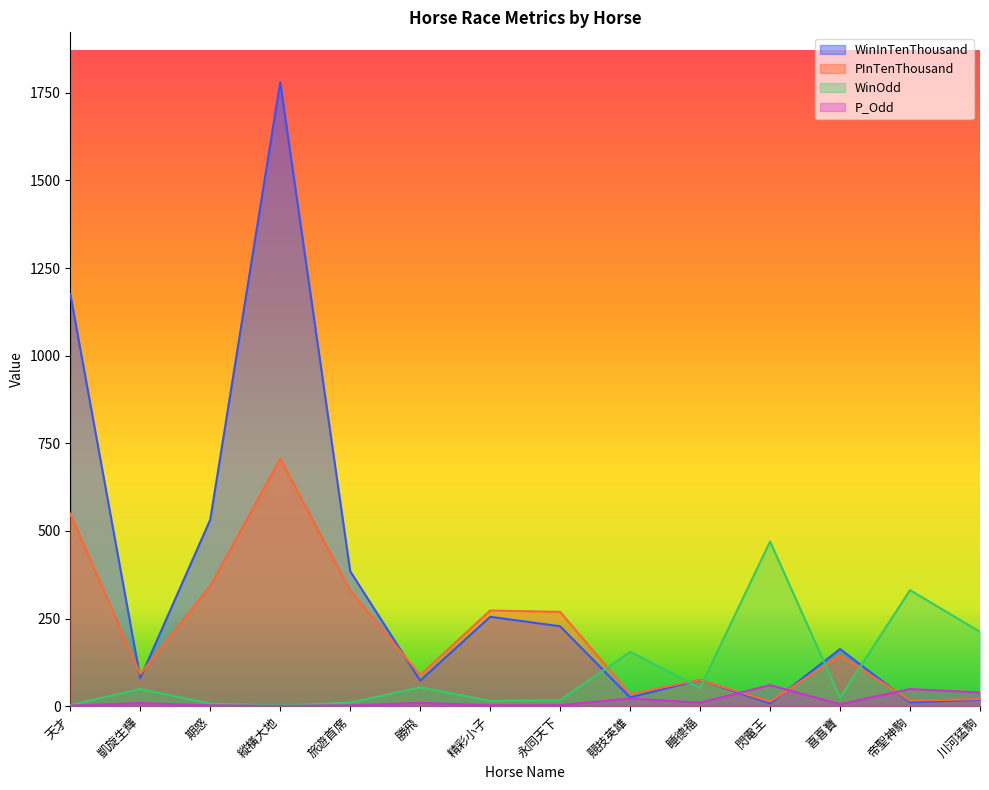

How many values in the WinInTenThousand series are below 163?

7